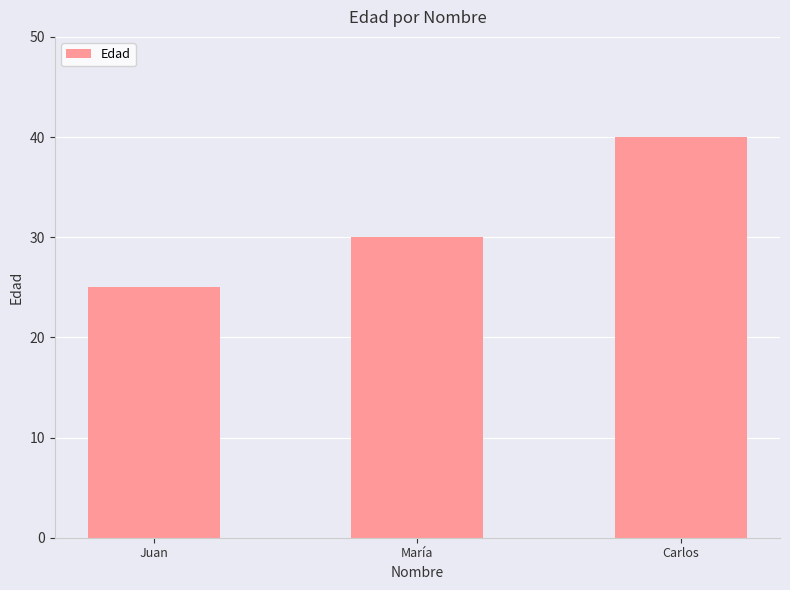

Reading left to right, transcribe all the data shown in this chart.

25	30	40